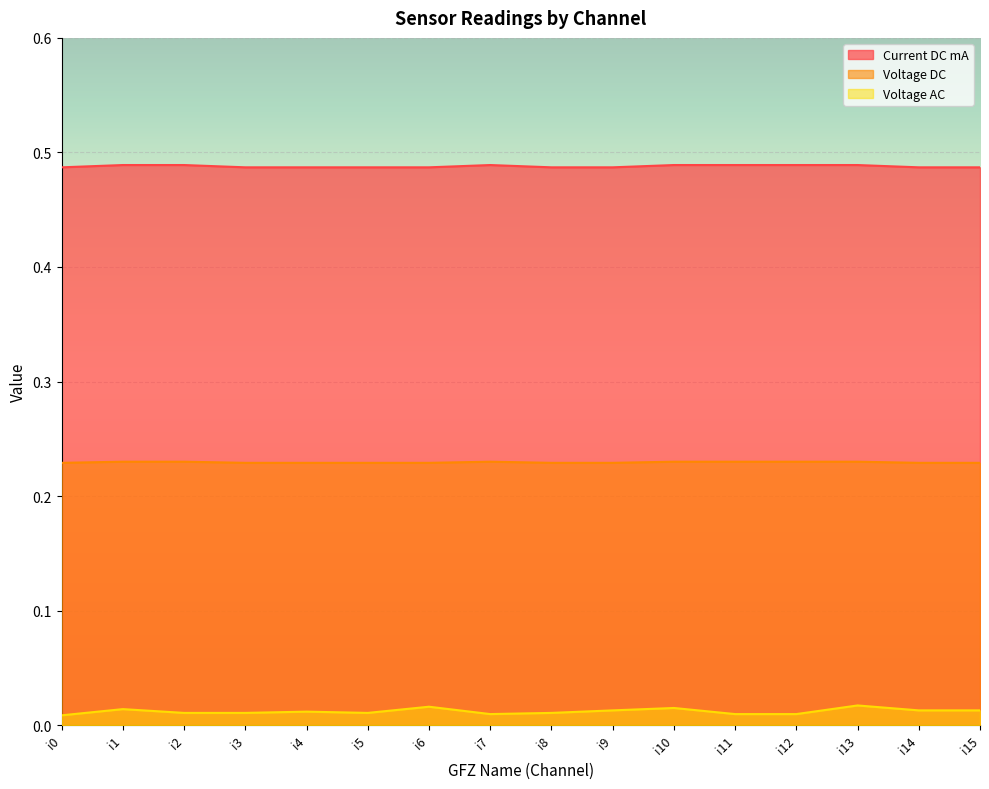

Which label corresponds to the smallest value in the chart?

i0